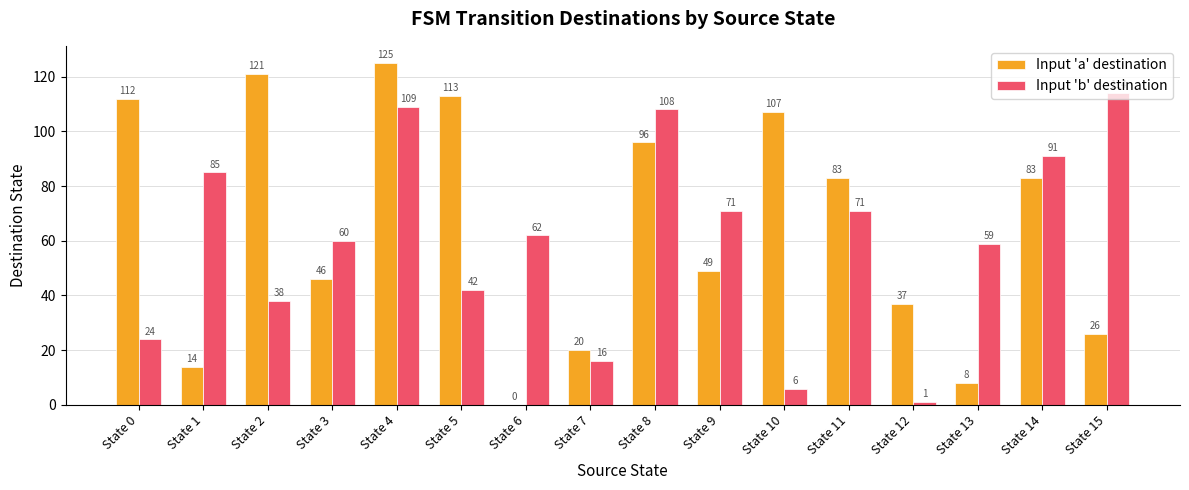

Count the number of data series in this chart.

2